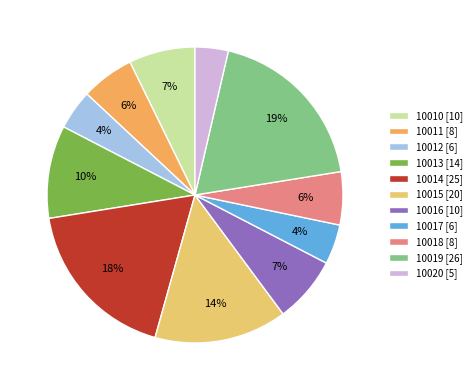

Which slice is the largest?

10019